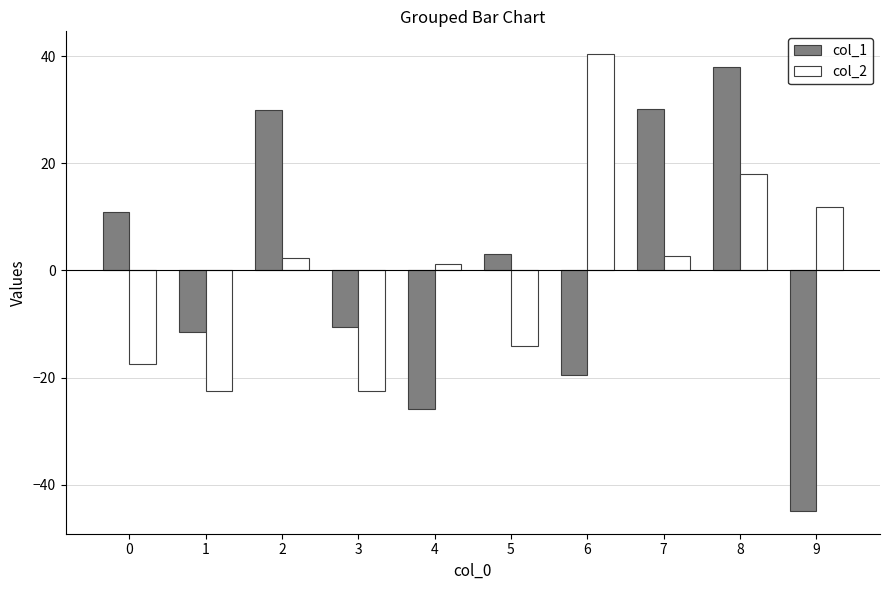

Is it true that col_1 equals -6.8 at 4?

False